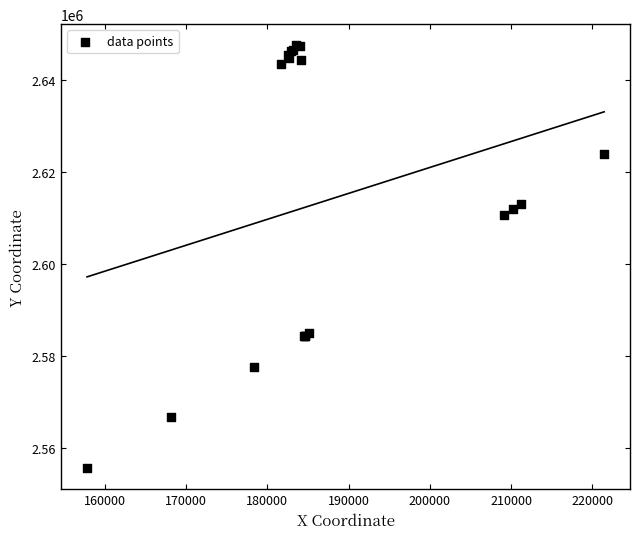

What Y value in the scatter plot is closest to 2601612?

2610782.5